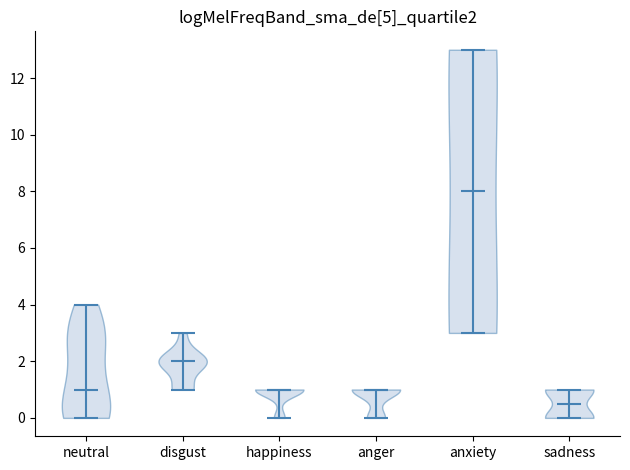

Where does the median line of the violin for anxiety sit on the y-axis? The values are not printed on the chart, so give them approximately, as read against the axis.

8.0